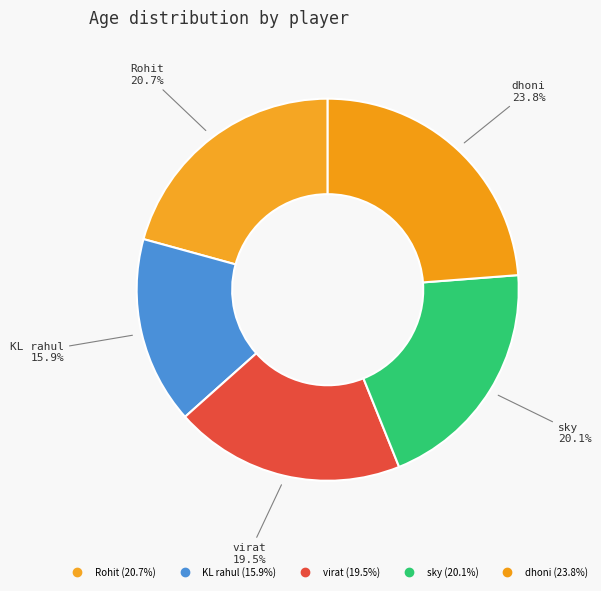

To the nearest percent, what percentage of the pie is sky?

20%